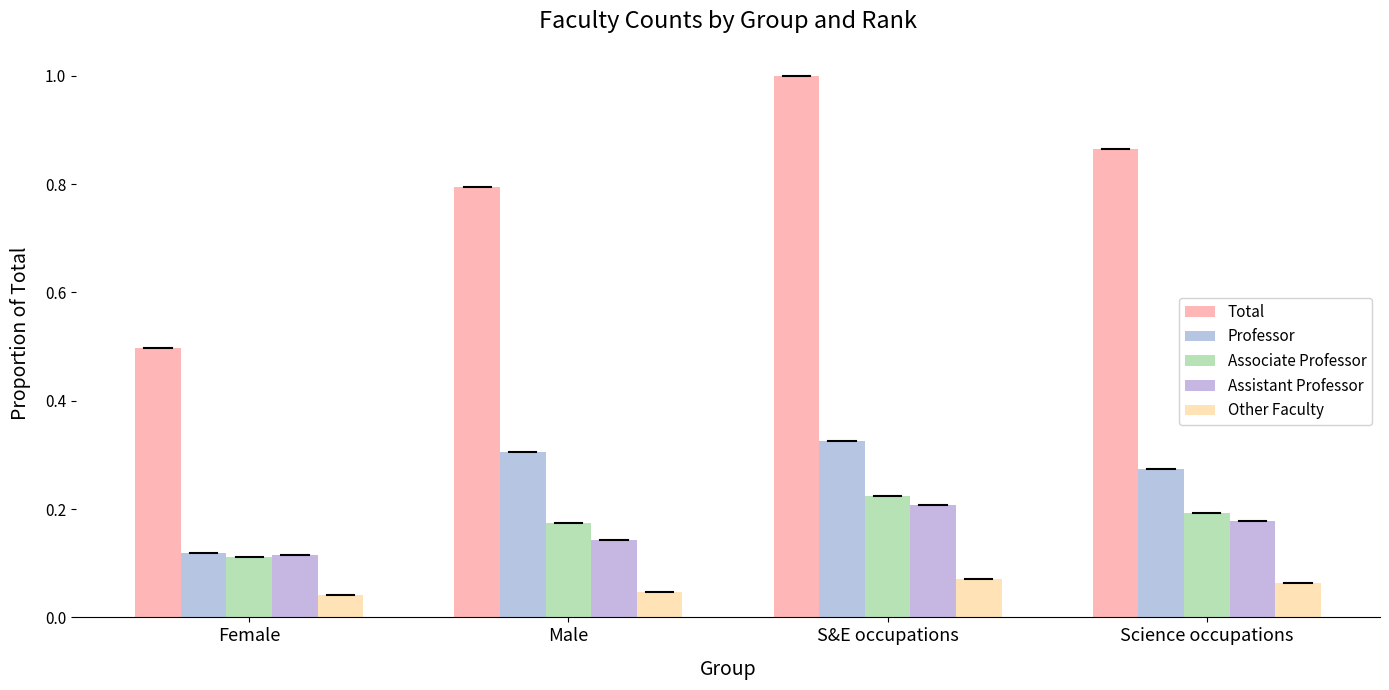

How many groups of bars are there?

4